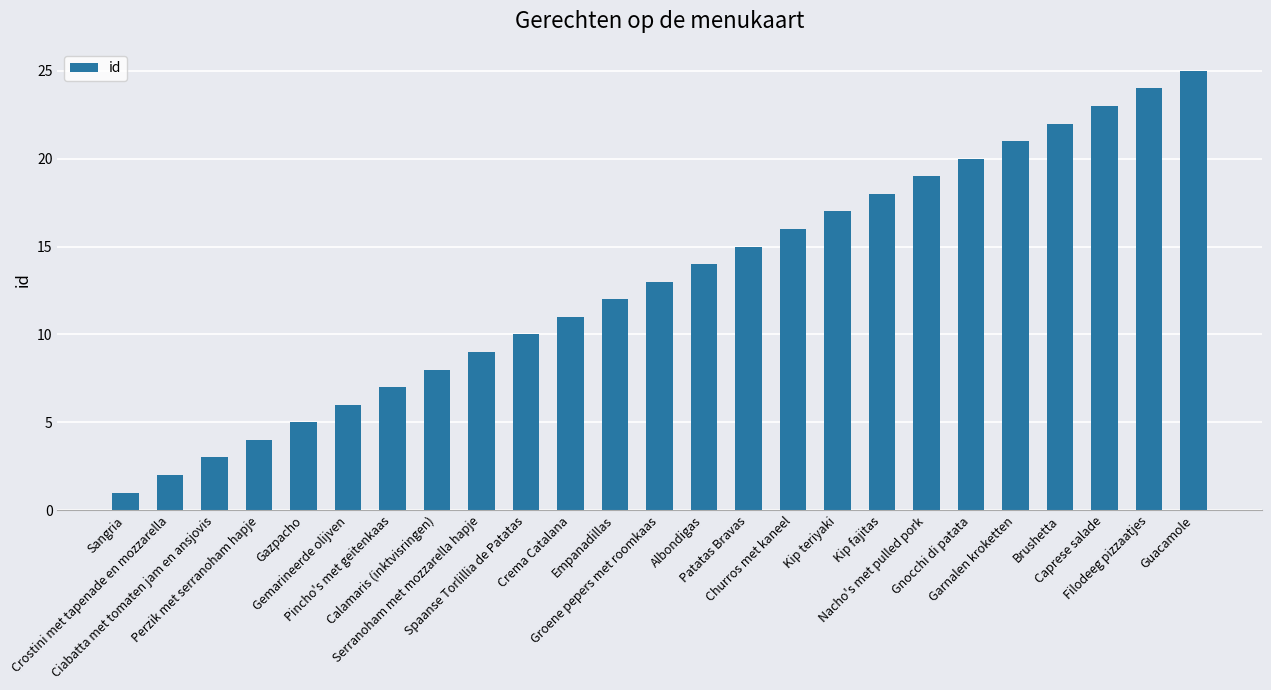

List the labels in order of value, smallest first.

Sangria, Crostini met tapenade en mozzarella, Ciabatta met tomaten jam en ansjovis, Perzik met serranoham hapje, Gazpacho, Gemarineerde olijven, Pincho's met geitenkaas, Calamaris (inktvisringen), Serranoham met mozzarella hapje, Spaanse Torlillia de Patatas, Crema Catalana, Empanadillas, Groene pepers met roomkaas, Albondigas, Patatas Bravas, Churros met kaneel, Kip teriyaki, Kip fajitas, Nacho's met pulled pork, Gnocchi di patata, Garnalen kroketten, Brushetta, Caprese salade, Filodeeg pizzaatjes, Guacamole